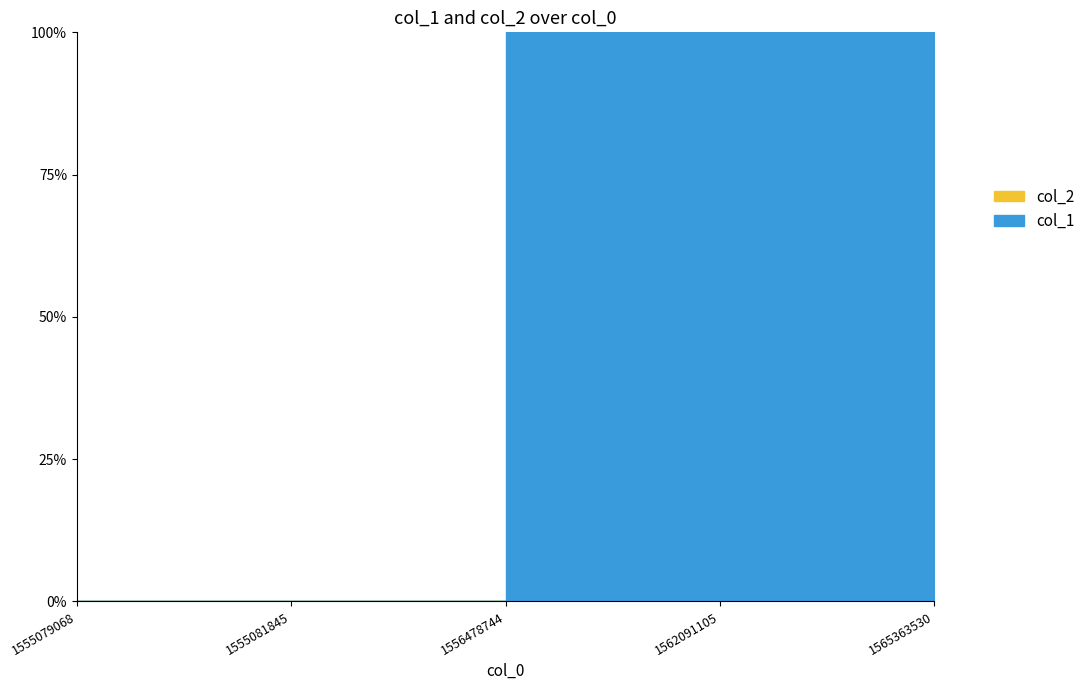

Reading left to right, what are all the values shown in this chart?

col_1: 1555079068=0	1555081845=0	1556478744=1	1562091105=2	1565363530=3
col_2: 1555079068=0	1555081845=0	1556478744=0	1562091105=0	1565363530=0